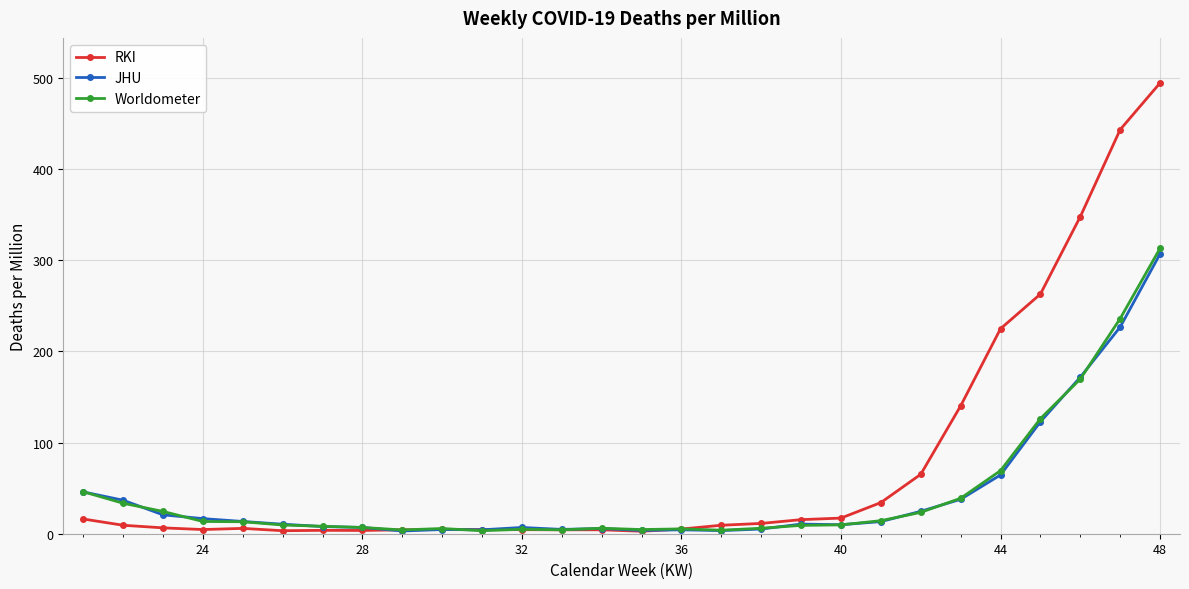

Which series has the largest total across all categories?

RKI